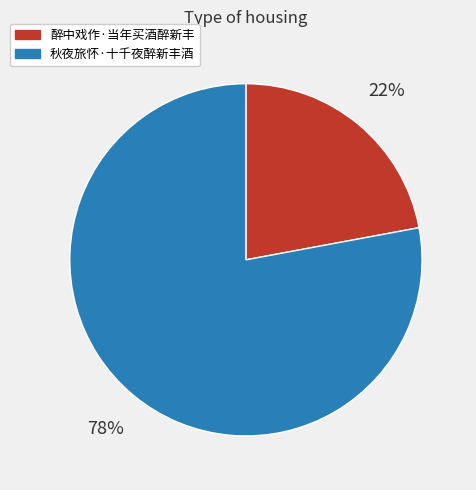

To the nearest percent, what percentage of the pie is 醉中戏作·当年买酒醉新丰?

22%